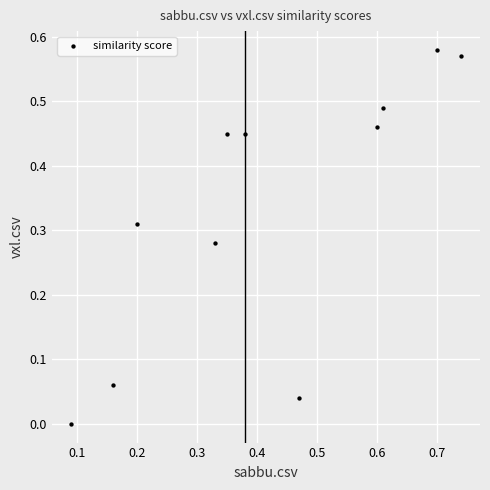

What is the average X value?

0.4